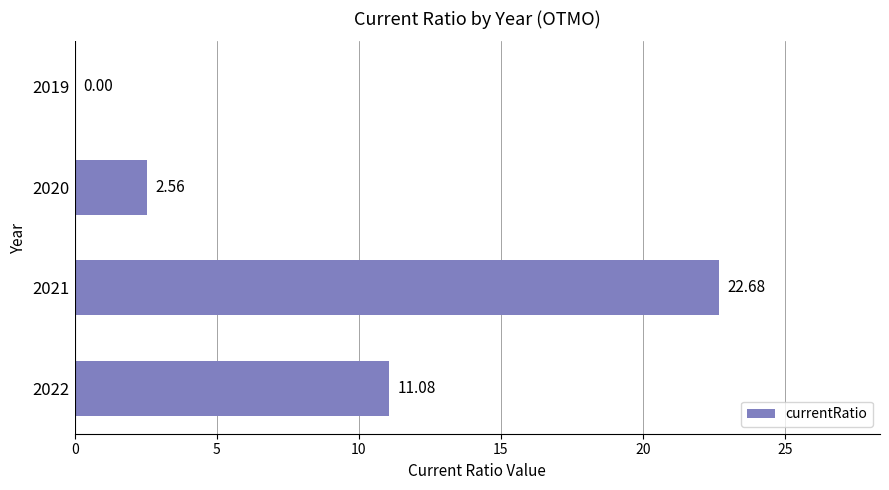

What is the sum of the values at 2021 and 2022?

33.8